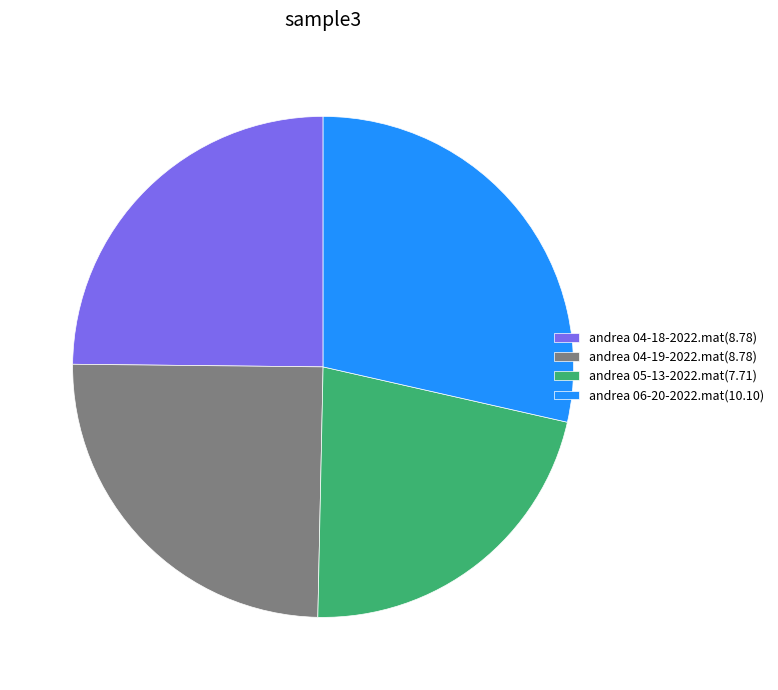

Is there a majority slice in this chart?

No